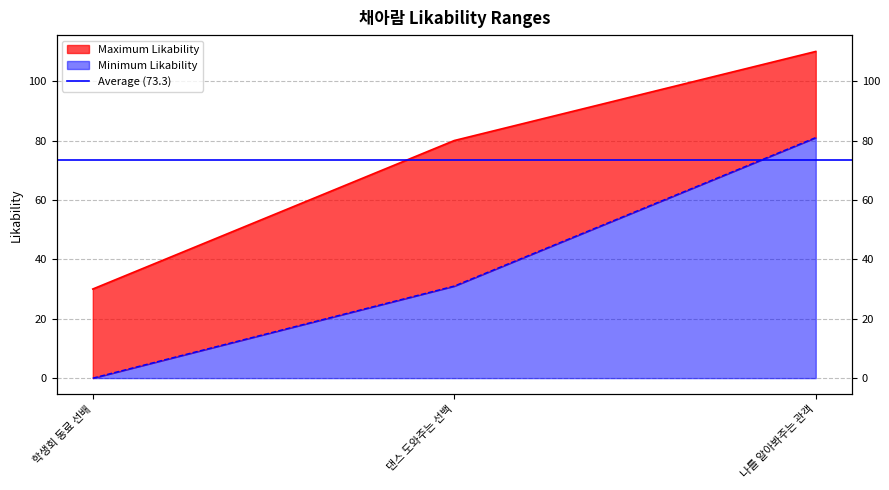

What position from the right is 댄스 도와주는 선백?

2